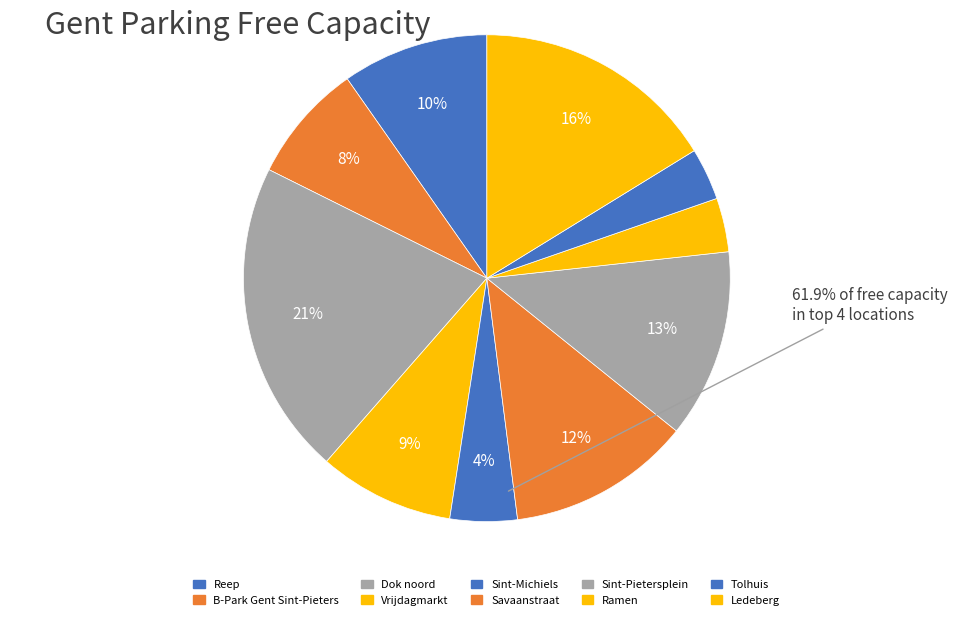

What is the change in value from Reep to Tolhuis?

-163